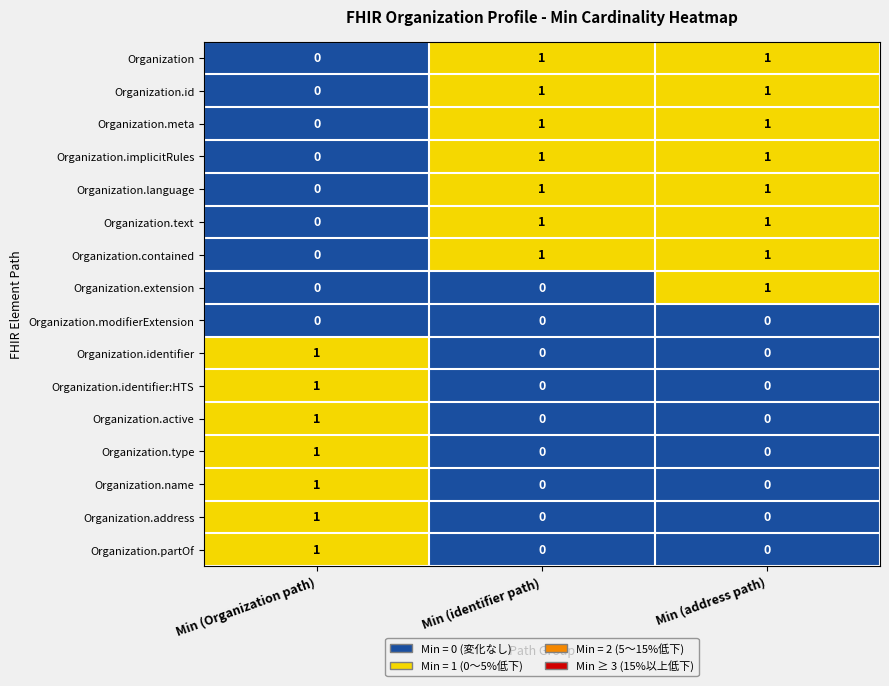

How many data points does each series have?

3